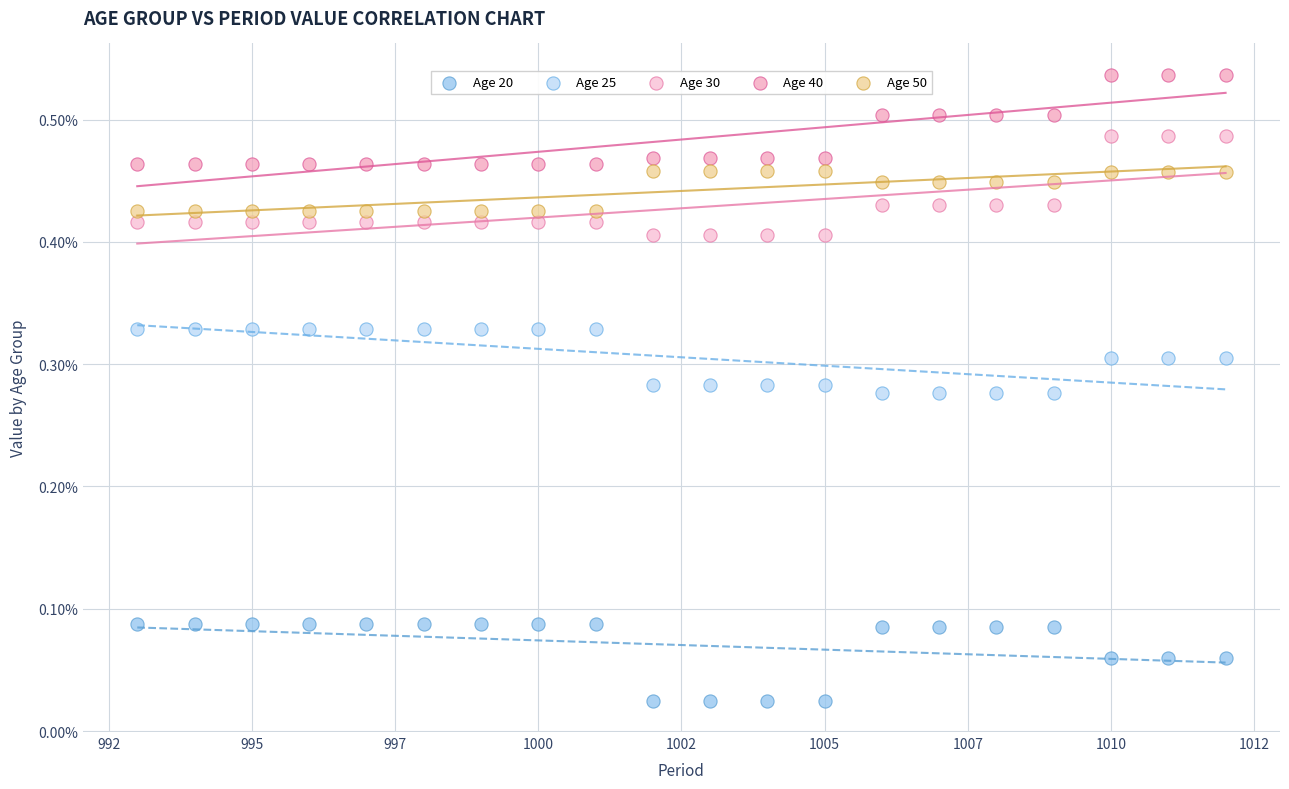

Which series has the widest spread of Y values?

Age 30